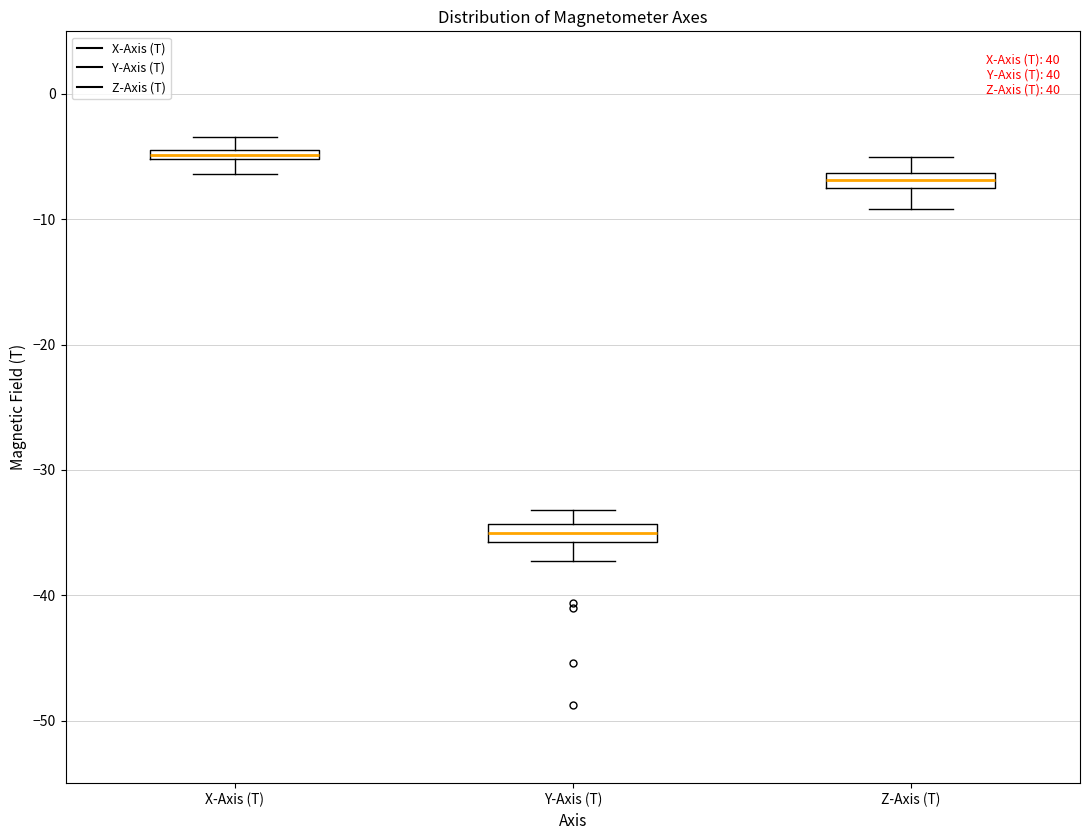

Which box's median line is the highest?

X-Axis (T)